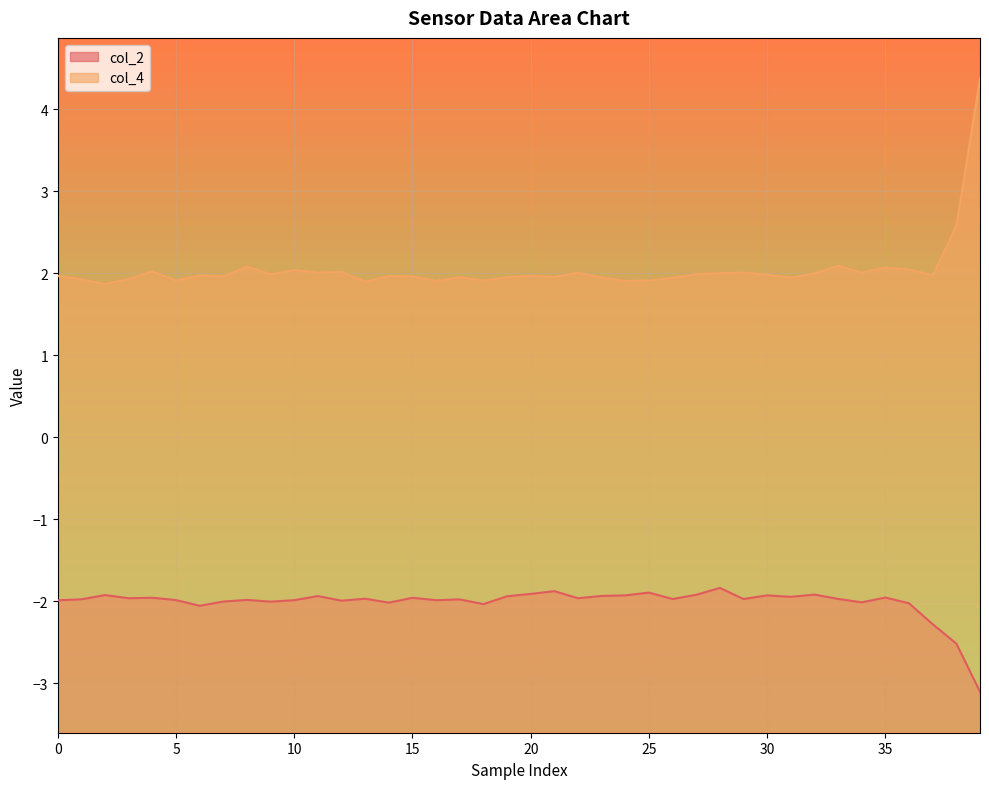

Which series has the largest total across all categories?

col_4